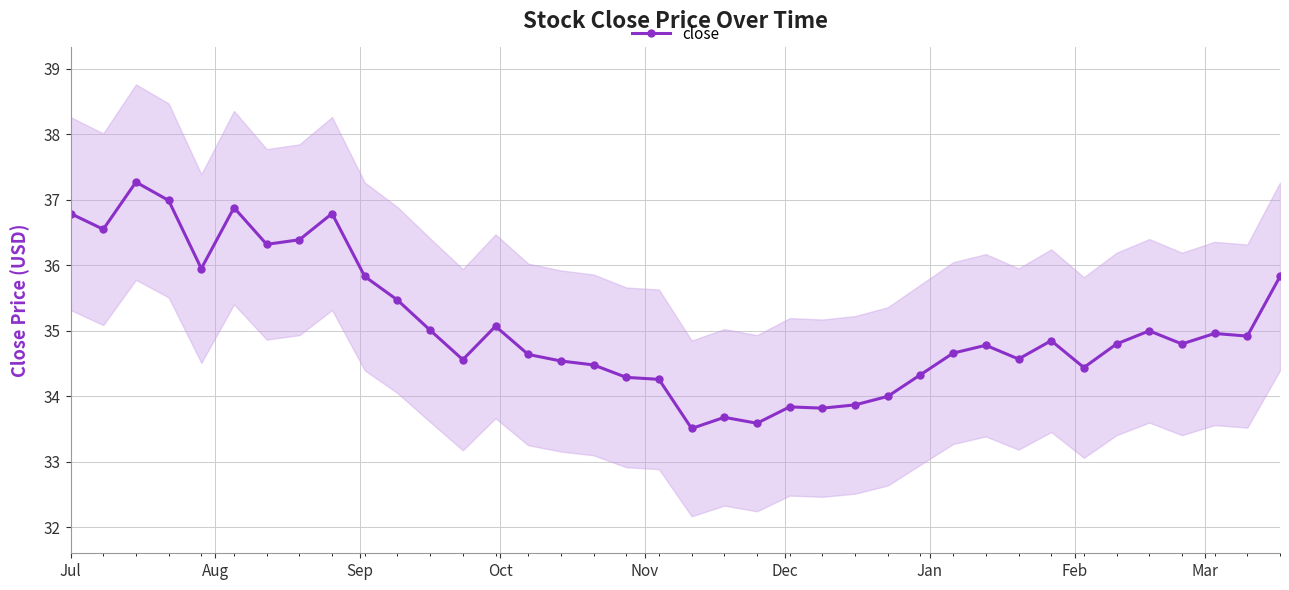

What is the value of the close point at the 34th from the left?

35.0